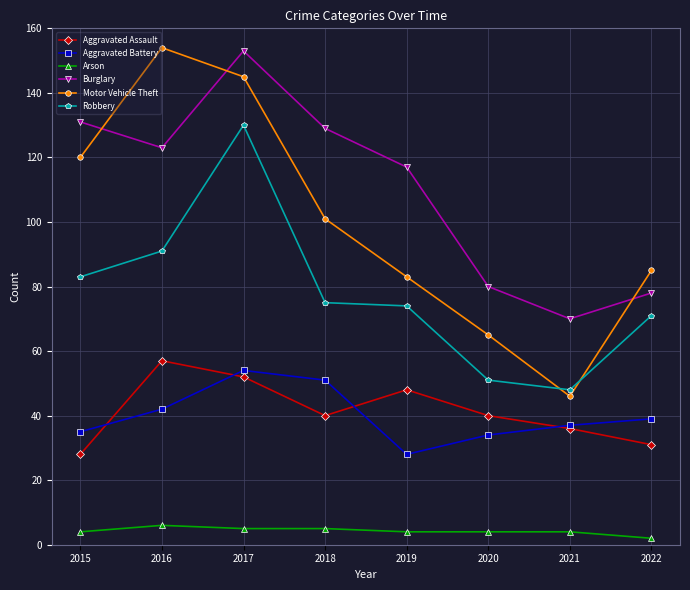

At how many categories does at least one series exceed 15?

8